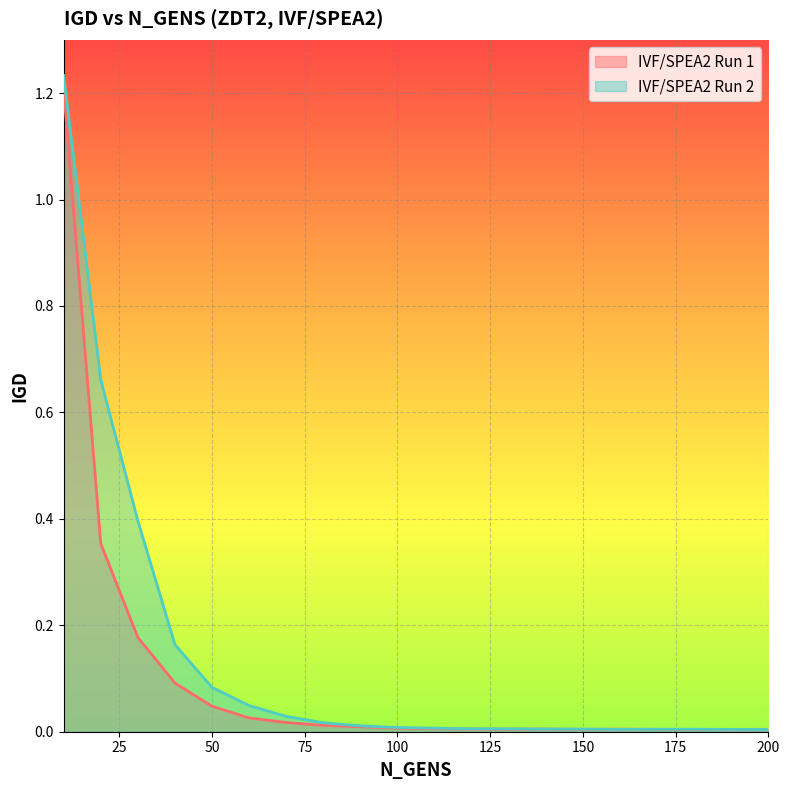

Rank the series by their maximum value, from lowest to highest.

IVF/SPEA2 Run 1, IVF/SPEA2 Run 2